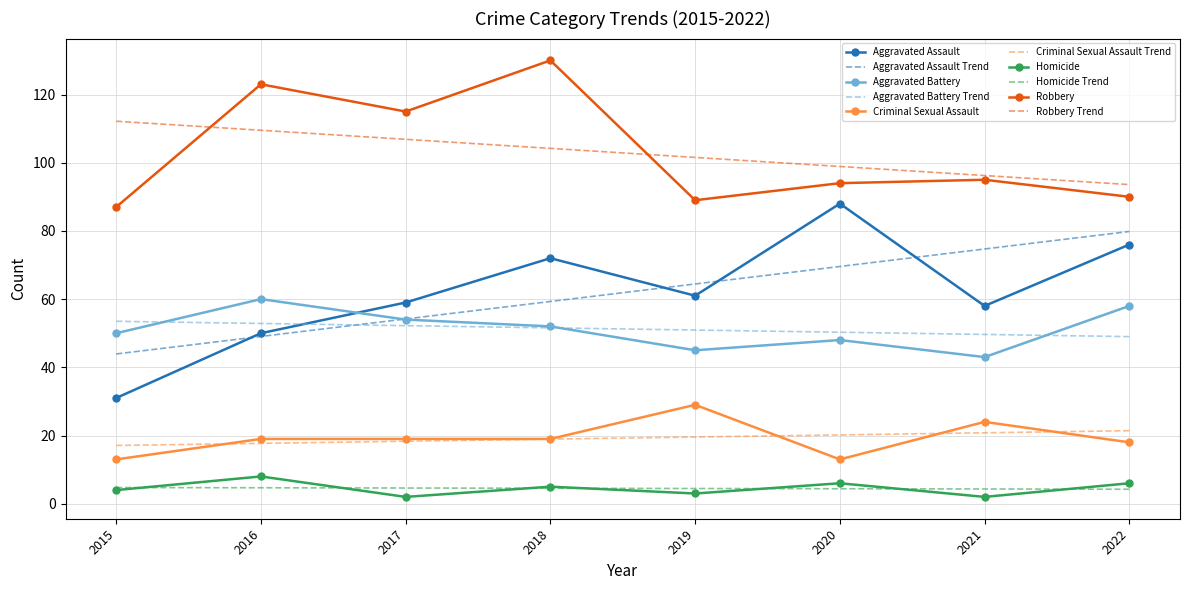

Is it true that Aggravated Assault equals 138.8 at 2020?

False